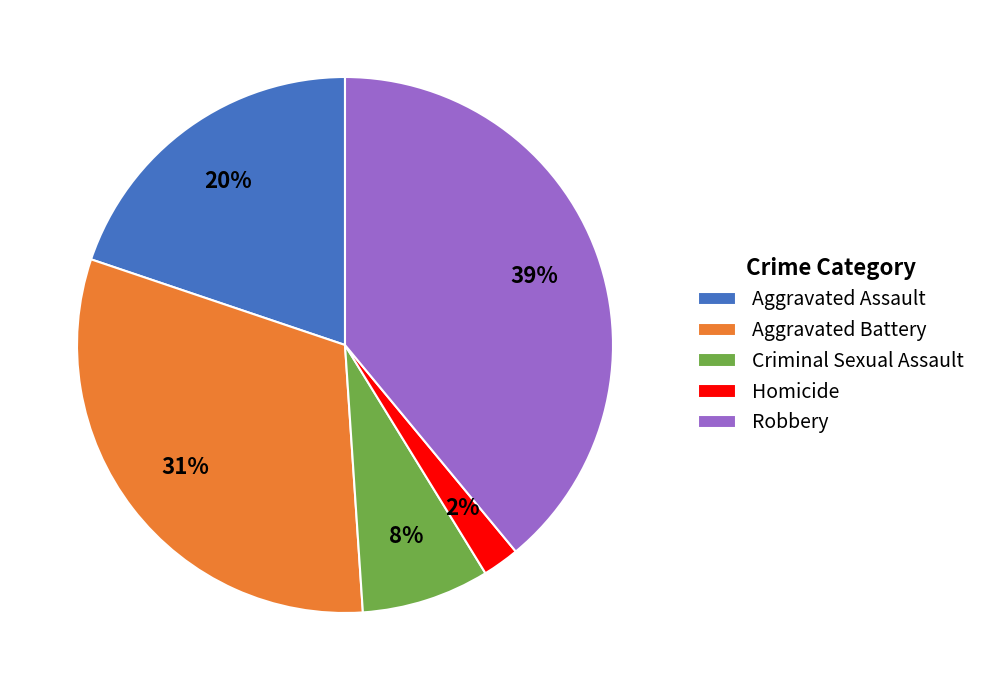

Count the number of slices in the pie.

5